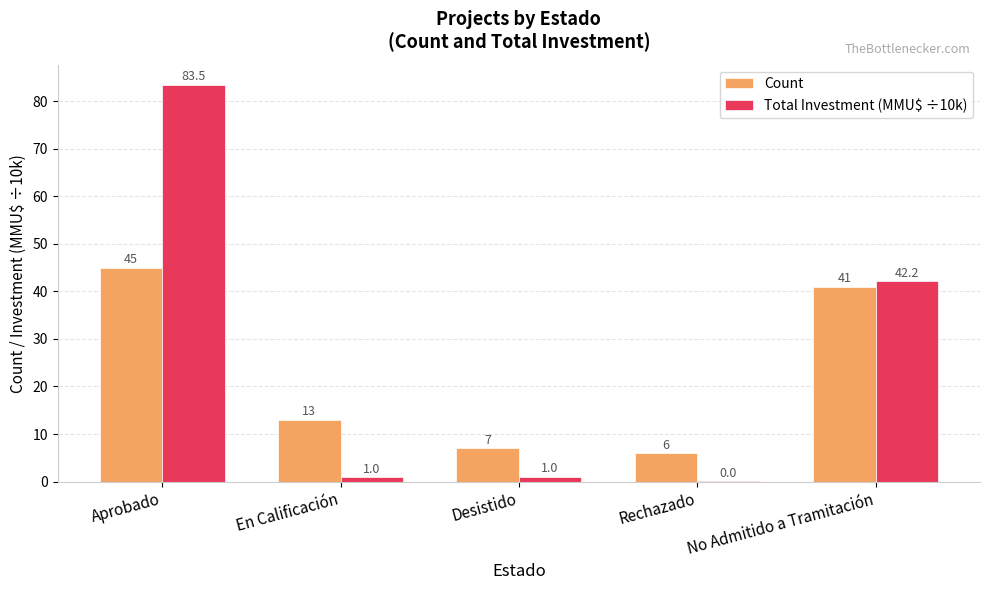

At which label does Total Investment (MMU$ ÷10k) first exceed 1?

Aprobado